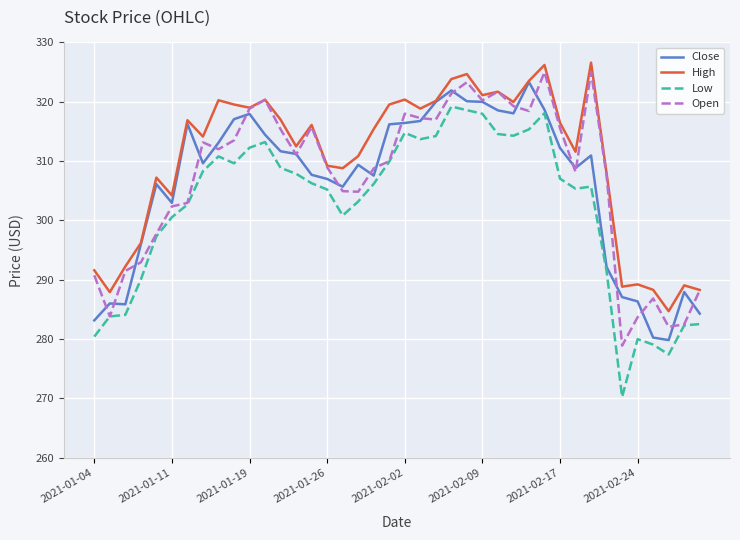

Which series has the widest spread of values?

Low